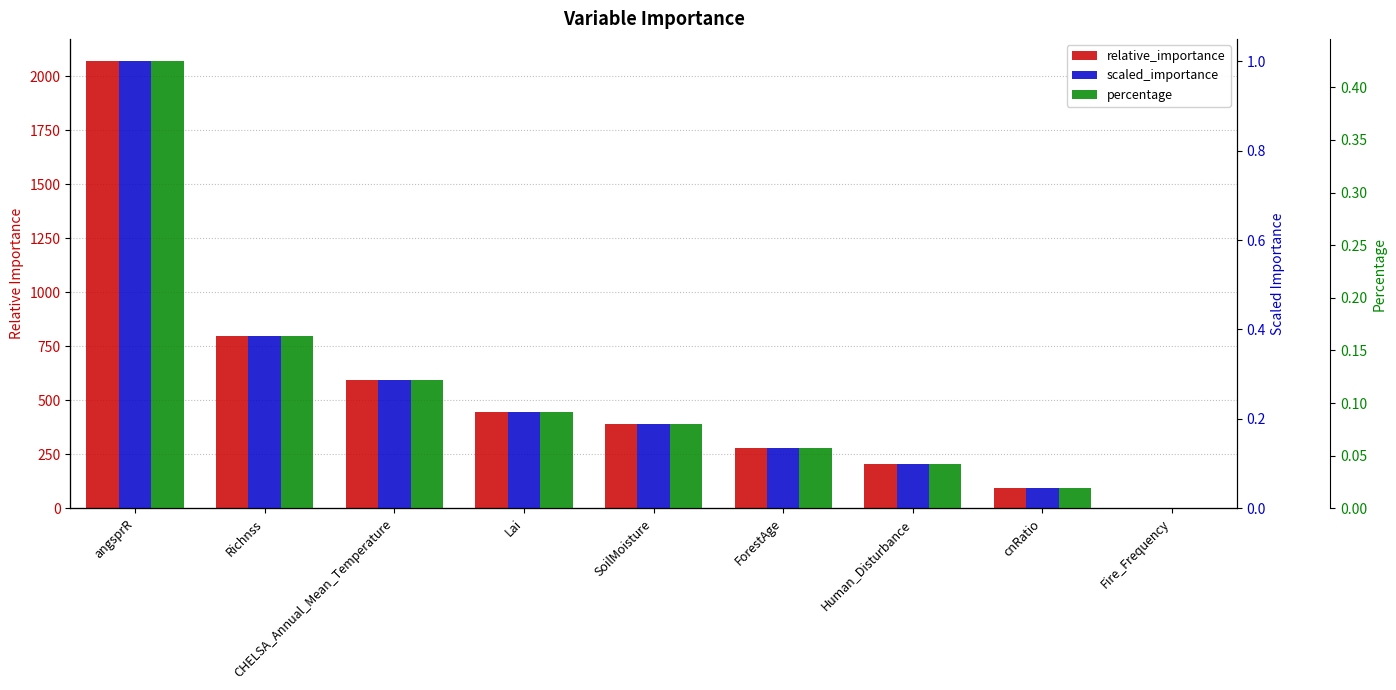

What is the maximum value for relative_importance?

2068.4